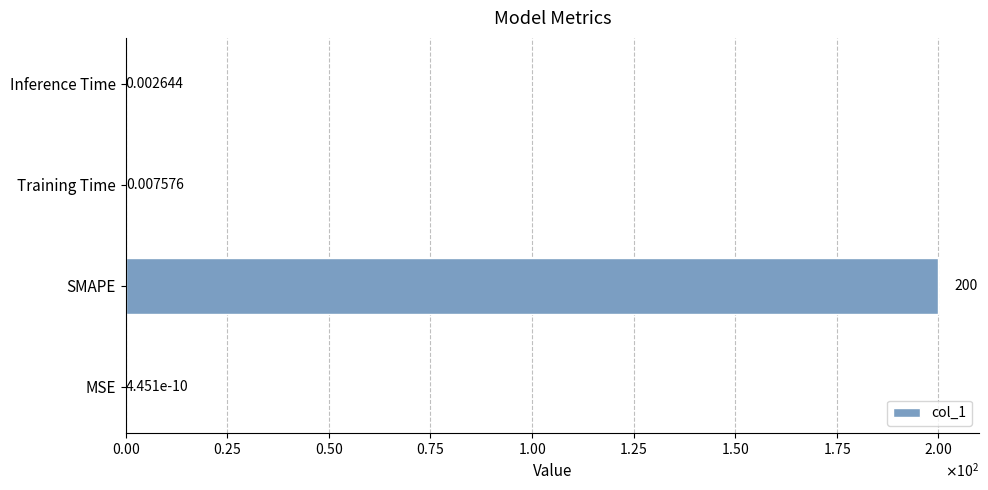

Are the bars horizontal?

Yes